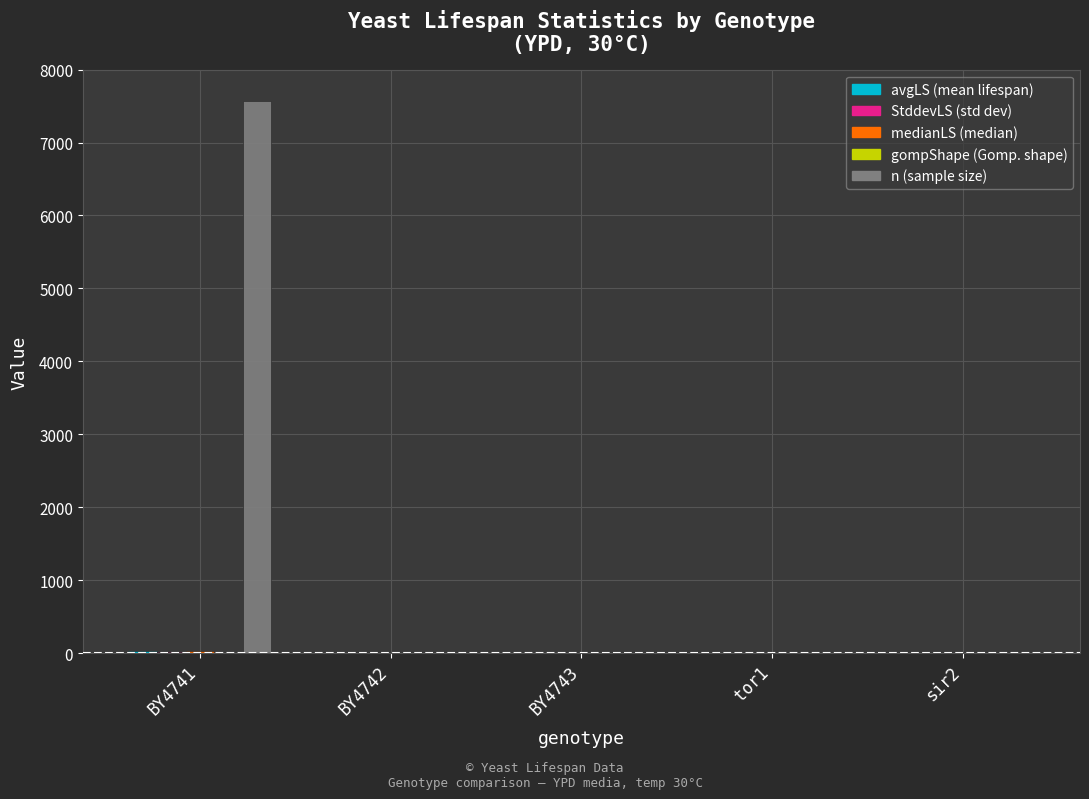

At which category is the sum across all series the highest?

BY4741